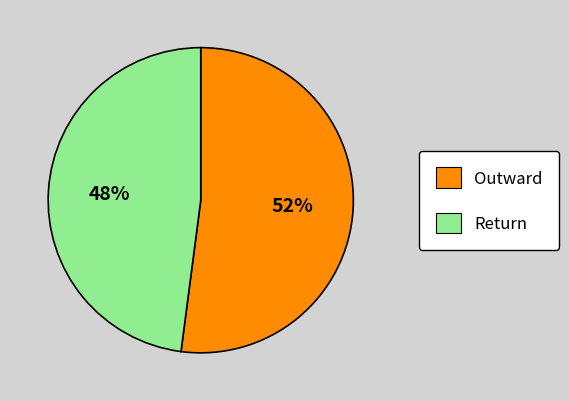

Which slice represents more than half of the pie?

Outward